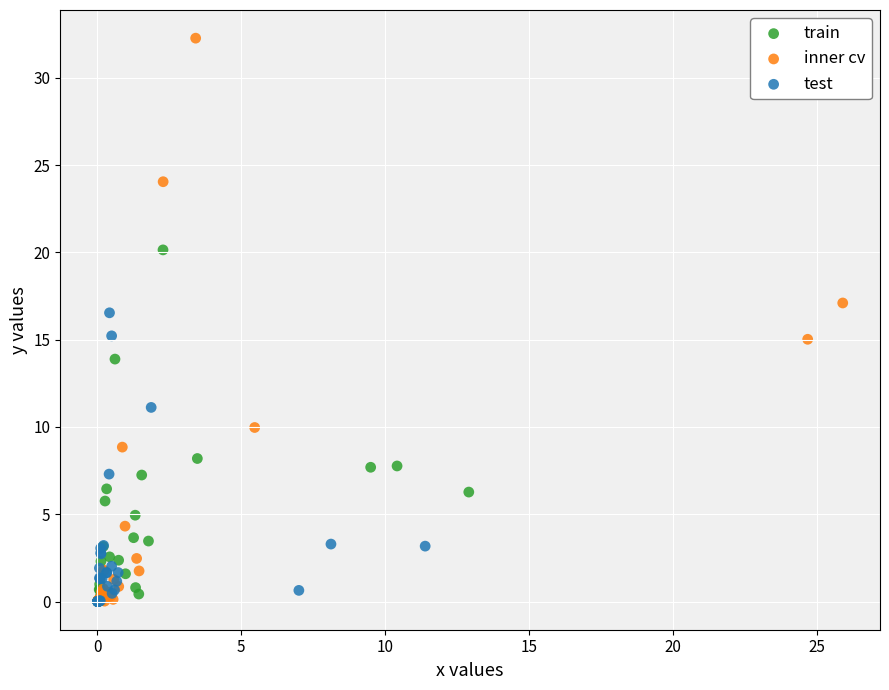

Which series reaches the maximum Y coordinate?

inner cv